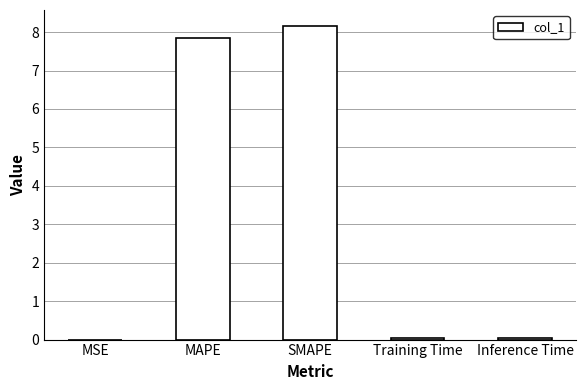

What is the sum of the values at MAPE and SMAPE?

16.0